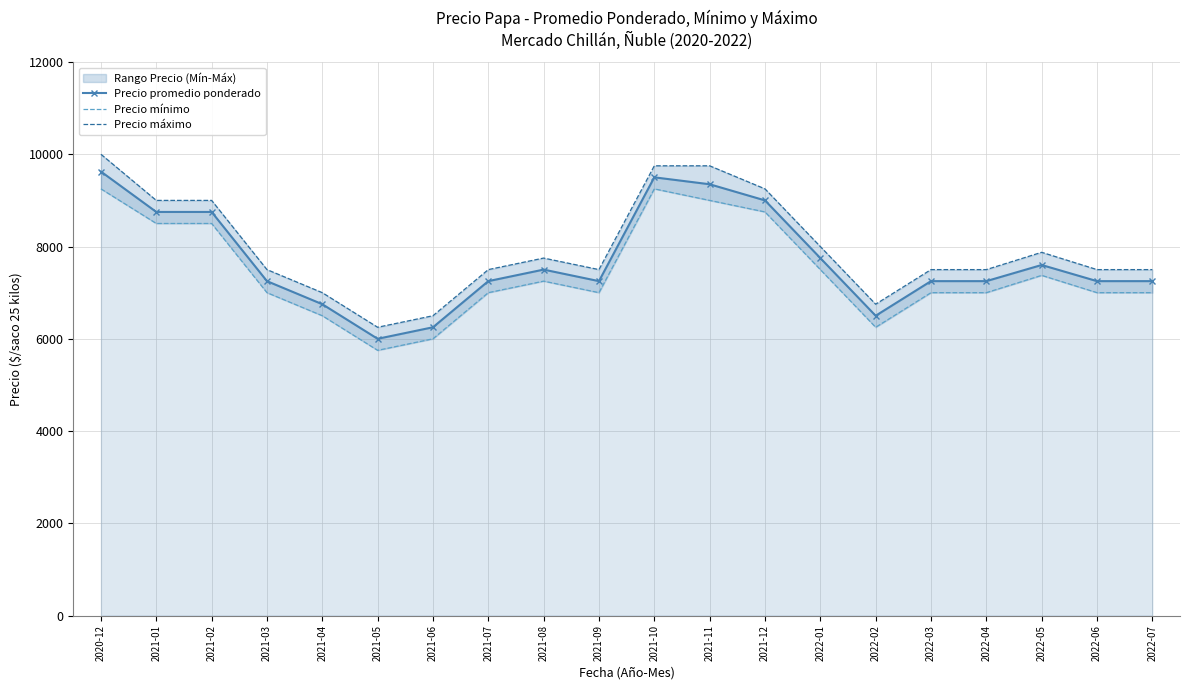

Which series has the widest spread of values?

Precio máximo